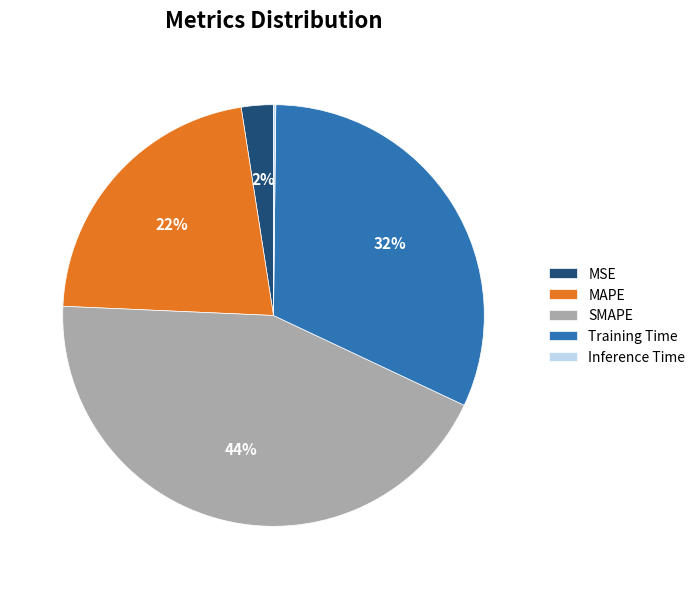

To the nearest percent, what is the combined percentage of MAPE and SMAPE?

66%